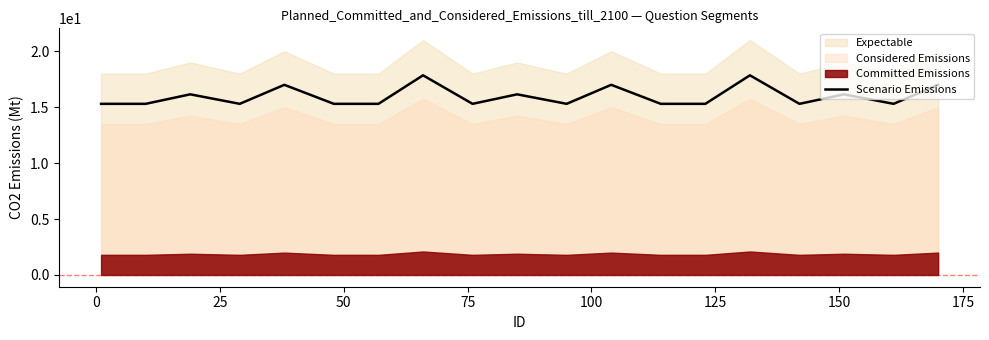

What is the minimum value for Scenario Emissions?

15.3